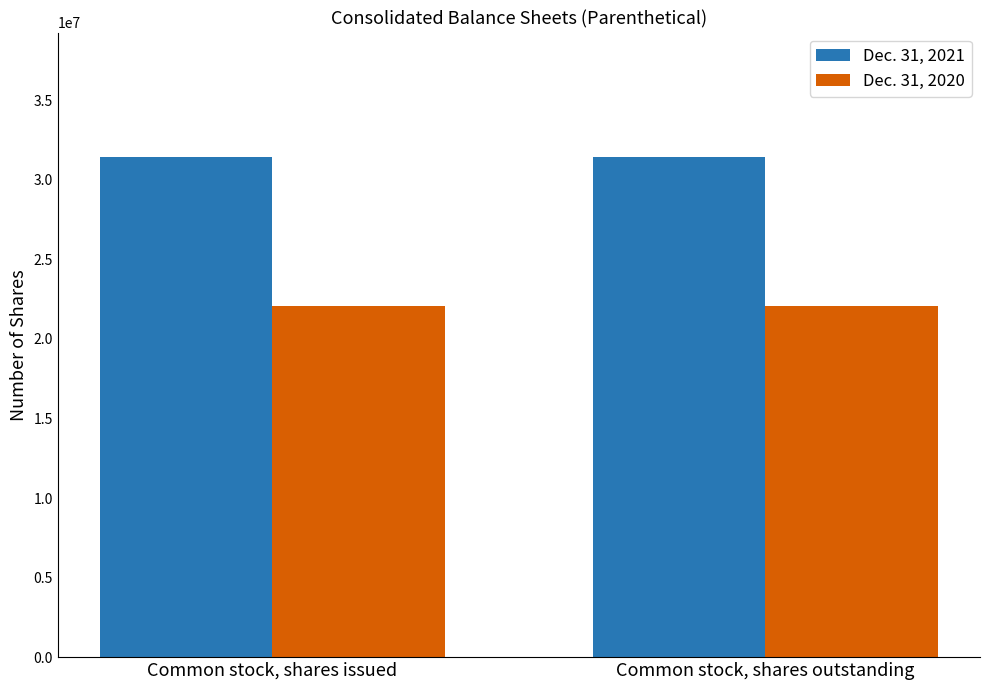

What is the label of the 2nd bar from the right?

Common stock, shares issued